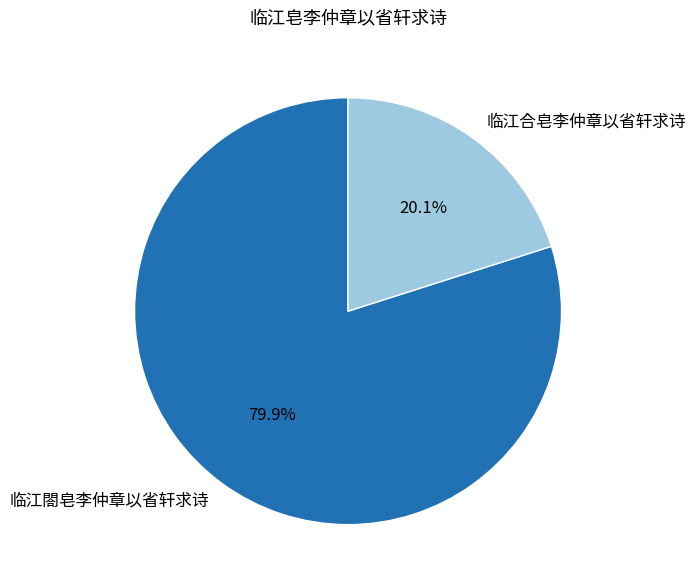

Which category has the smallest portion of the pie?

临江合皂李仲章以省轩求诗